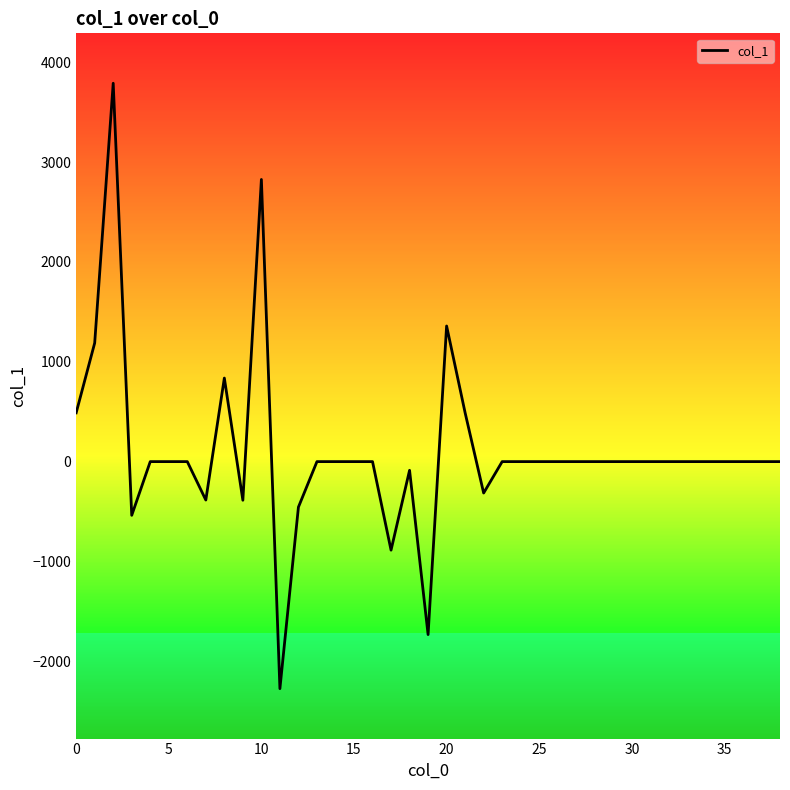

What is the difference between the maximum and minimum values?

6063.2